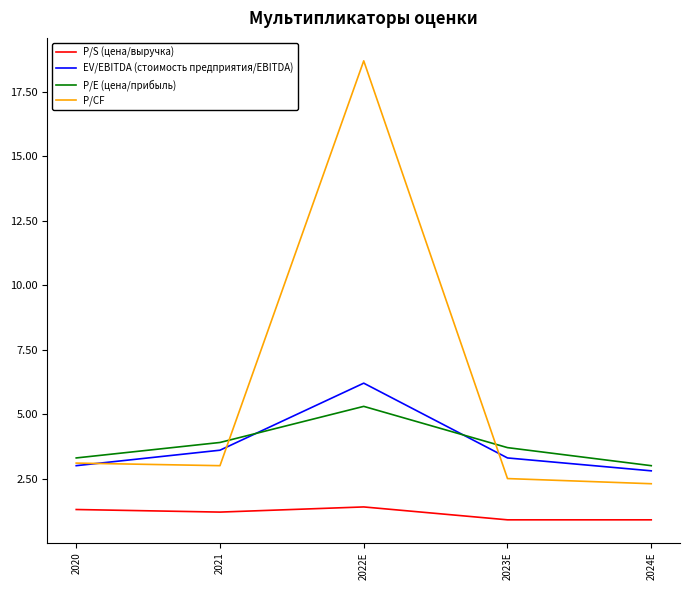

What is the sum of the P/S (цена/выручка) values at 2024E and 2020?

2.2